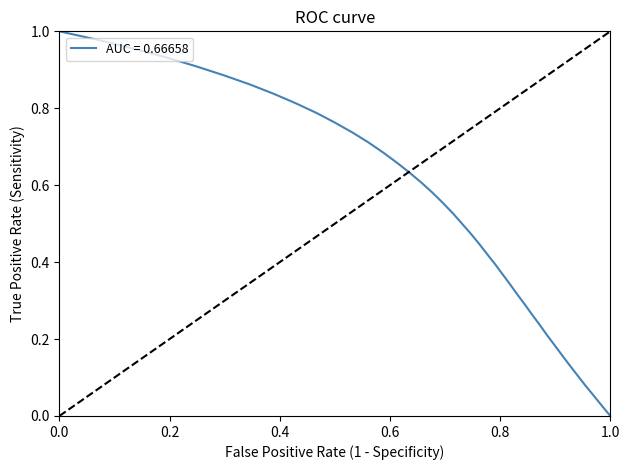

How many positive values are there?

39